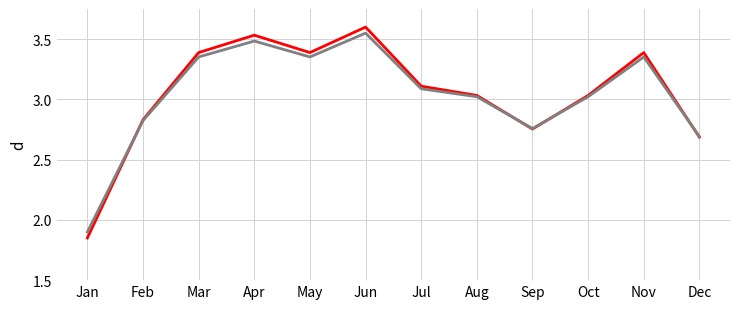

At which category is the sum across all series the highest?

Jun